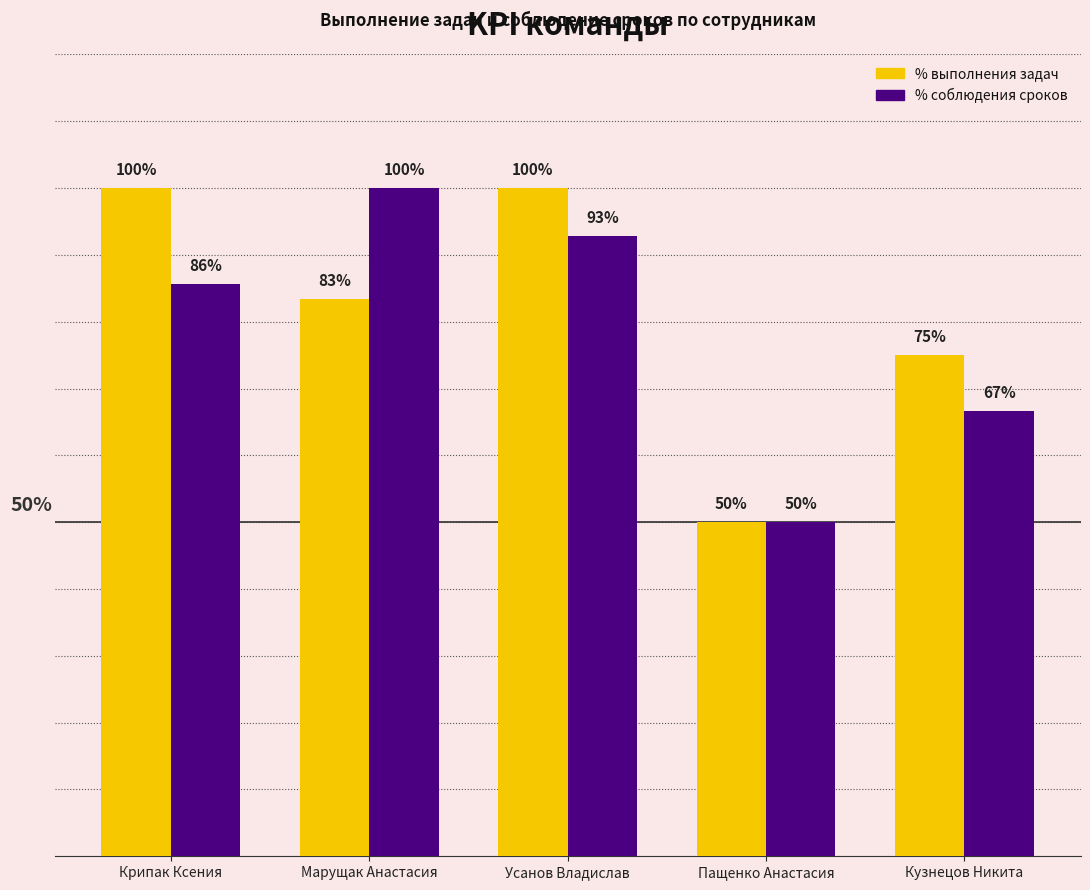

Where does the % выполнения задач series first go above 83?

Крипак Ксения